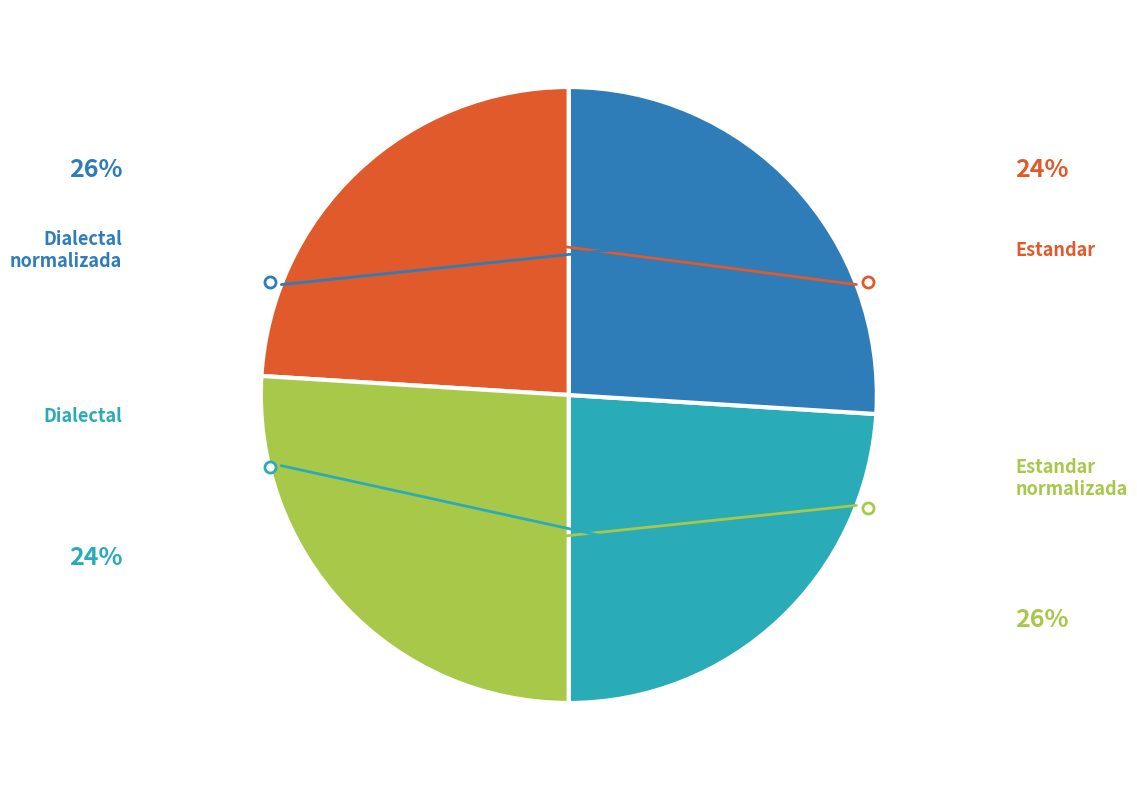

Is there any slice that represents more than half of the pie?

No